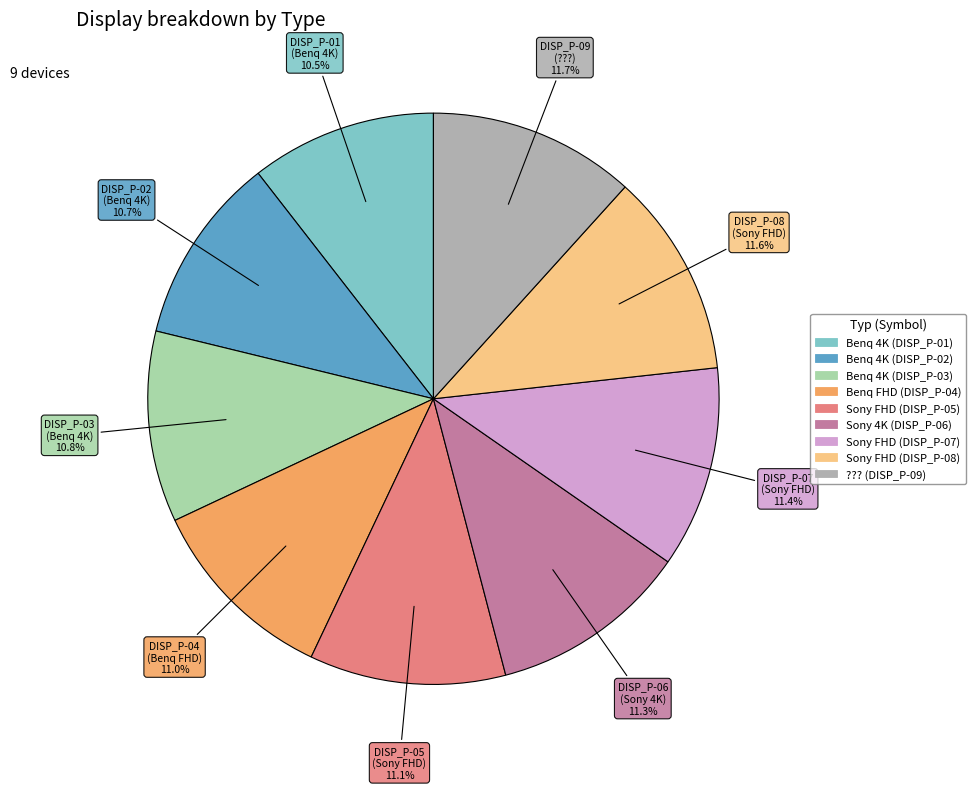

Is there a majority slice in this chart?

No